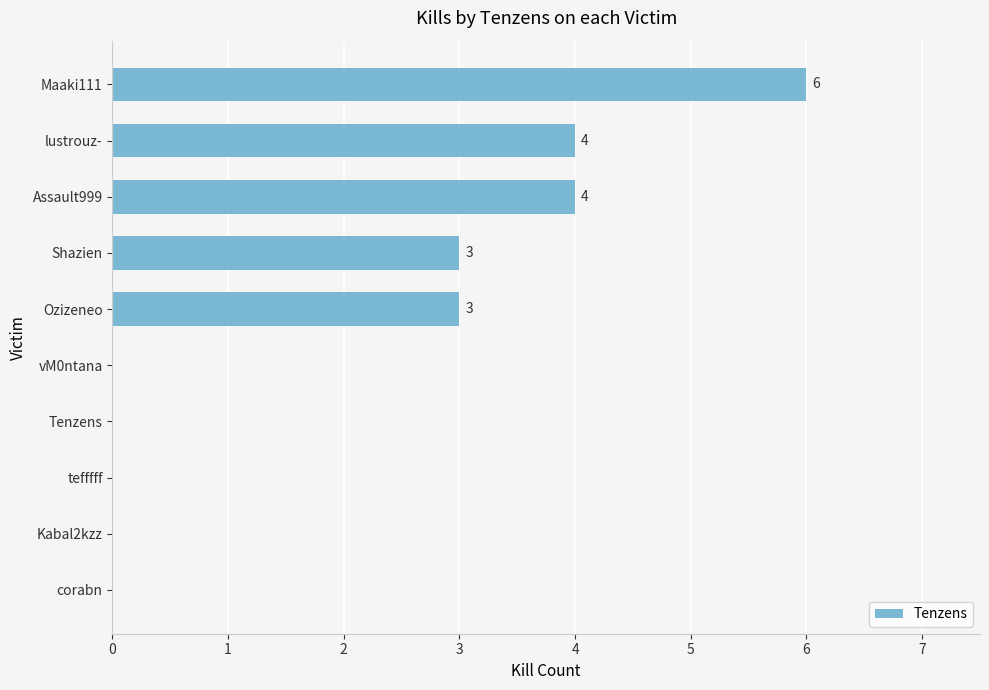

Reading bottom to top, transcribe all the data shown in this chart.

corabn=0	Kabal2kzz=0	tefffff=0	Tenzens=0	vM0ntana=0	Ozizeneo=3	Shazien=3	Assault999=4	lustrouz-=4	Maaki111=6